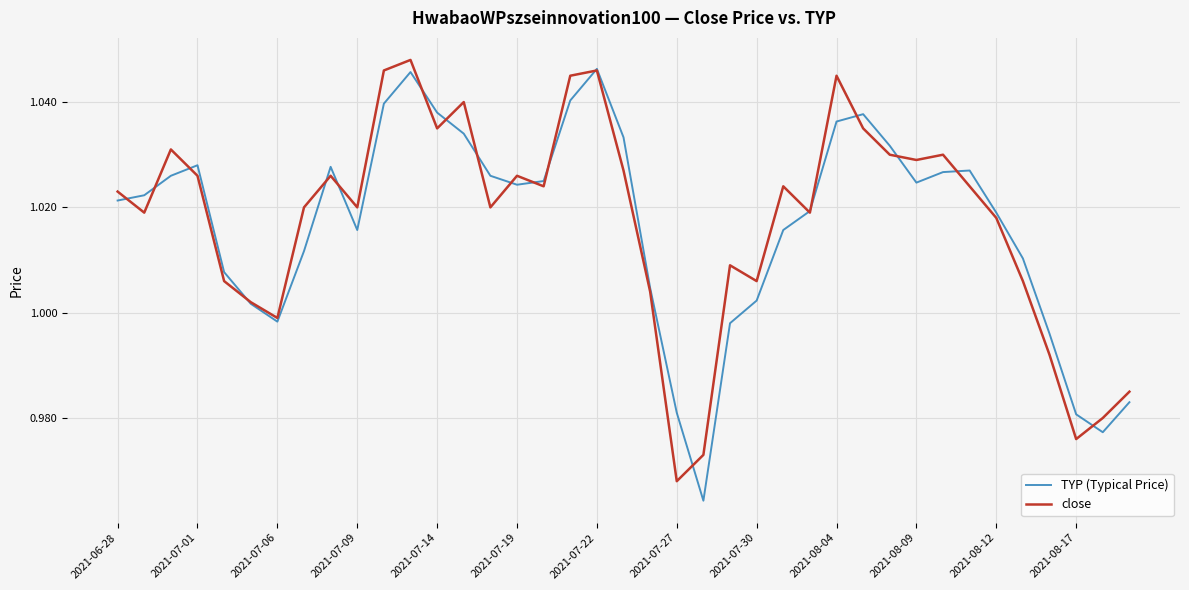

Reading left to right, list all the values displayed in this chart.

TYP (Typical Price): 1.0	1.0	1.0	1.0	1.0	1.0	1.0	1.0	1.0	1.0	1.0	1.0	1.0	1.0	1.0	1.0	1.0	1.0	1.0	1.0	1.0	1.0	1.0	1.0	1.0	1.0	1.0	1.0	1.0	1.0	1.0	1.0	1.0	1.0	1.0	1.0	1.0	1.0	1.0
close: 1.0	1.0	1.0	1.0	1.0	1.0	1.0	1.0	1.0	1.0	1.0	1.0	1.0	1.0	1.0	1.0	1.0	1.0	1.0	1.0	1.0	1.0	1.0	1.0	1.0	1.0	1.0	1.0	1.0	1.0	1.0	1.0	1.0	1.0	1.0	1.0	1.0	1.0	1.0